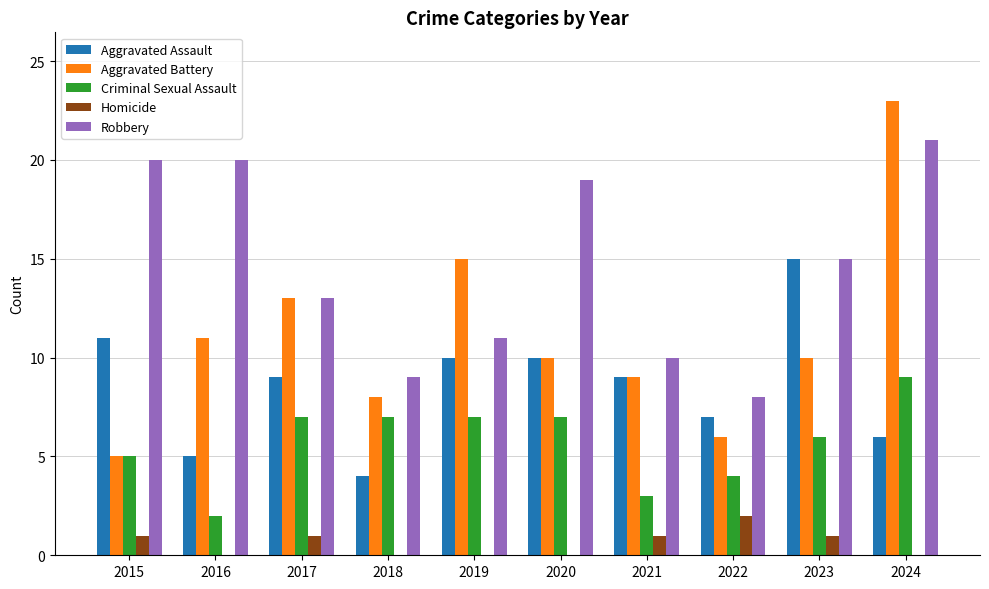

True or false: Homicide has a value of 1 at 2017.

True